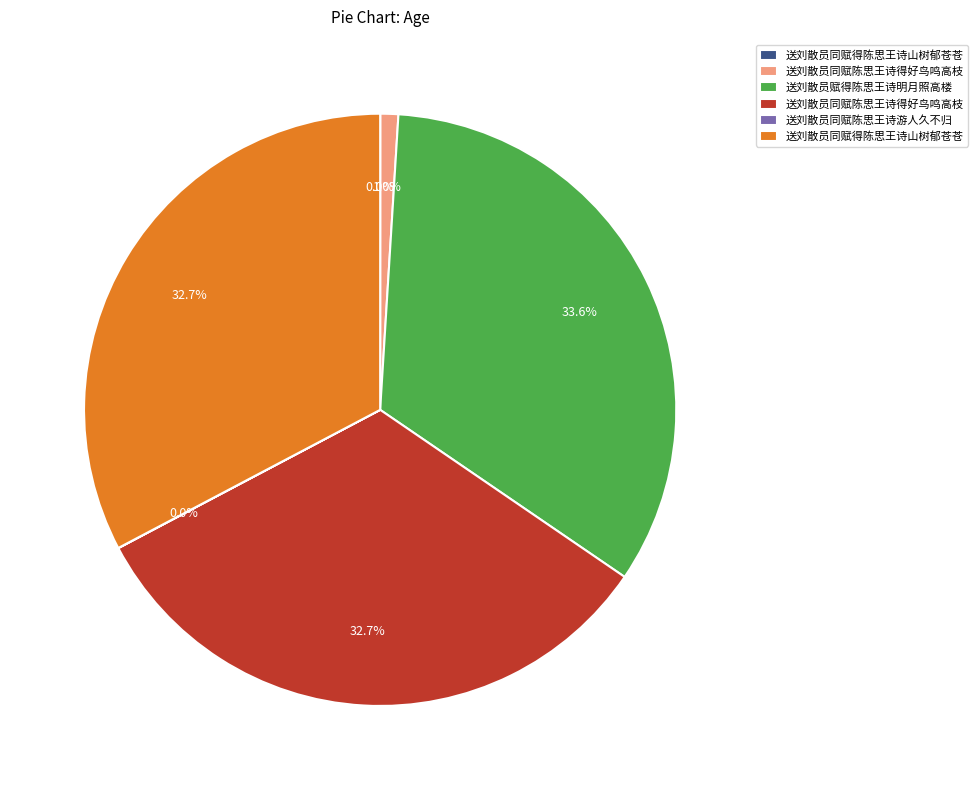

Does any single category account for the majority?

No